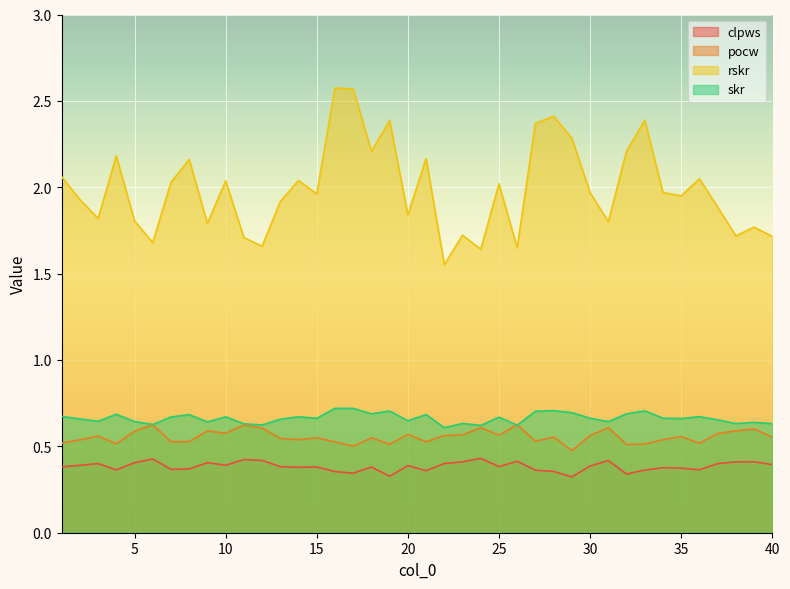

True or false: clpws and pocw intersect in this chart.

False